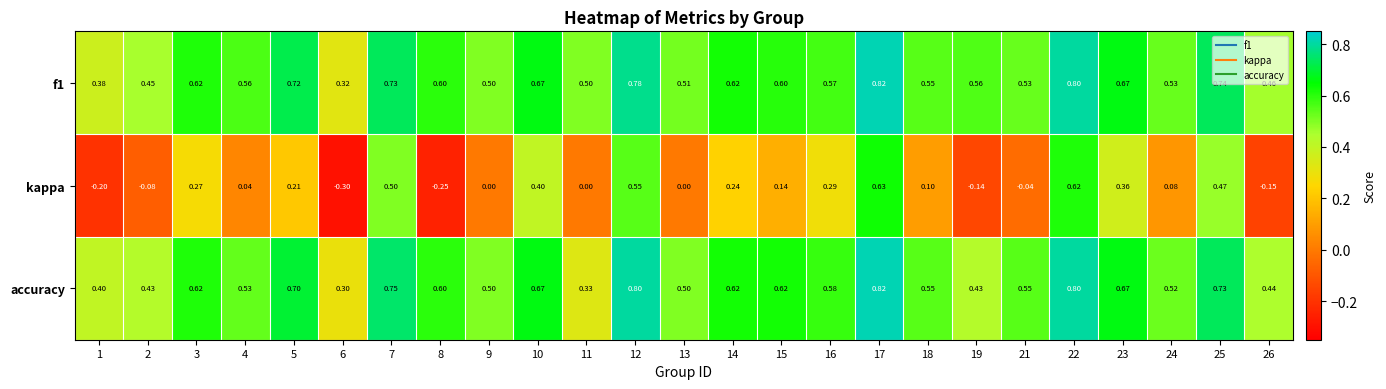

Between 14 and 25, which series saw the biggest shift?

kappa